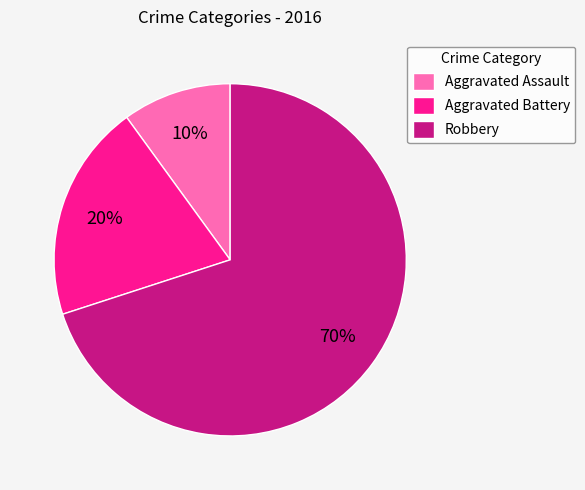

Rank the categories by value from highest to lowest.

Robbery, Aggravated Battery, Aggravated Assault